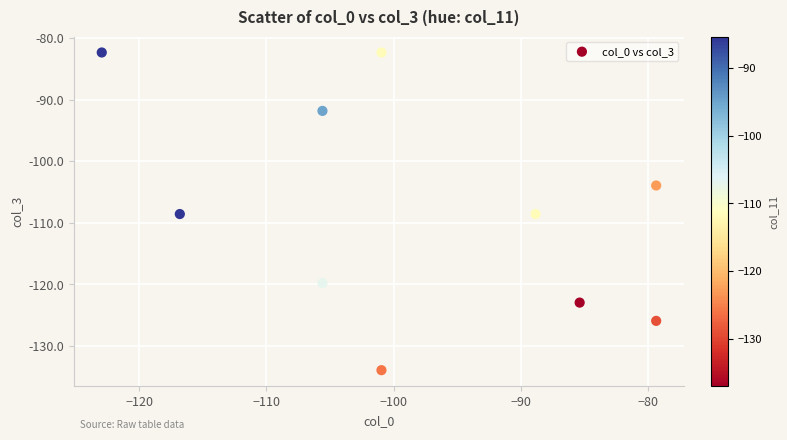

What is the range of Y values (max minus min)?

51.6